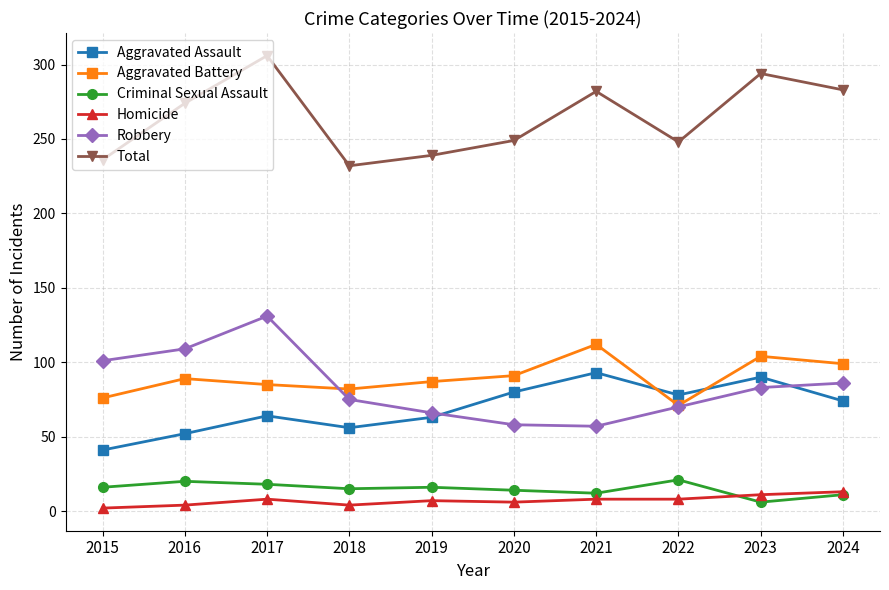

What value does the Criminal Sexual Assault series have at 2019?

16